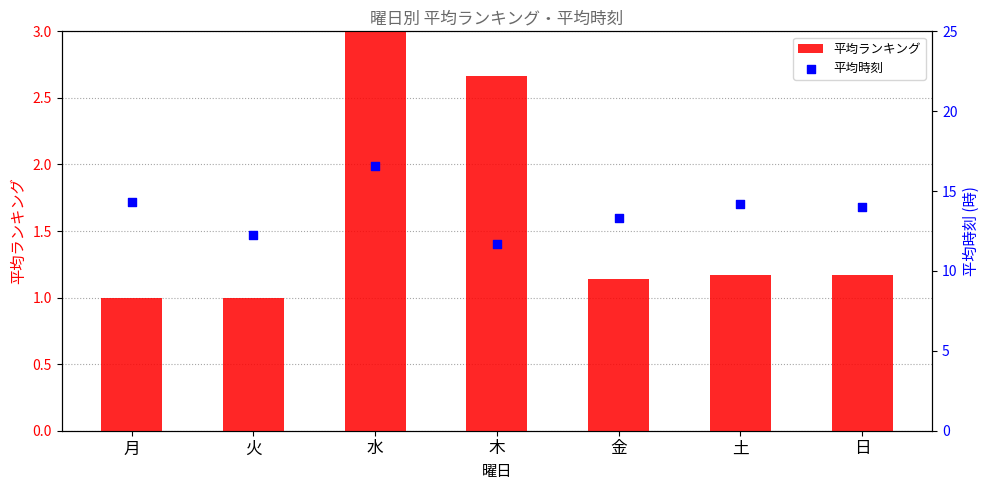

What is the total value across all series at 火?

13.2